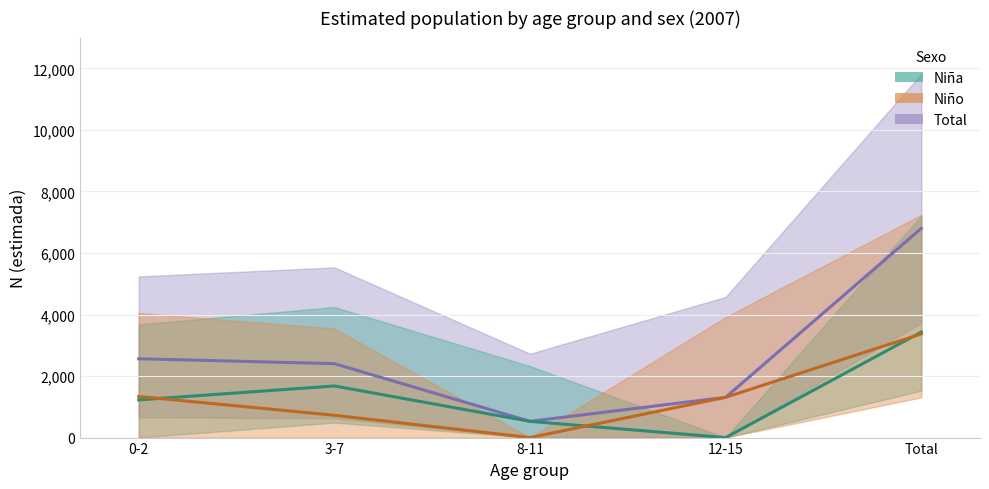

Reading left to right, what are all the values shown in this chart?

Total: 0-2=2562	3-7=2403	8-11=527	12-15=1309	Total=6800
Niña: 0-2=1225	3-7=1678	8-11=527	12-15=0	Total=3430
Niño: 0-2=1336	3-7=725	8-11=0	12-15=1309	Total=3370